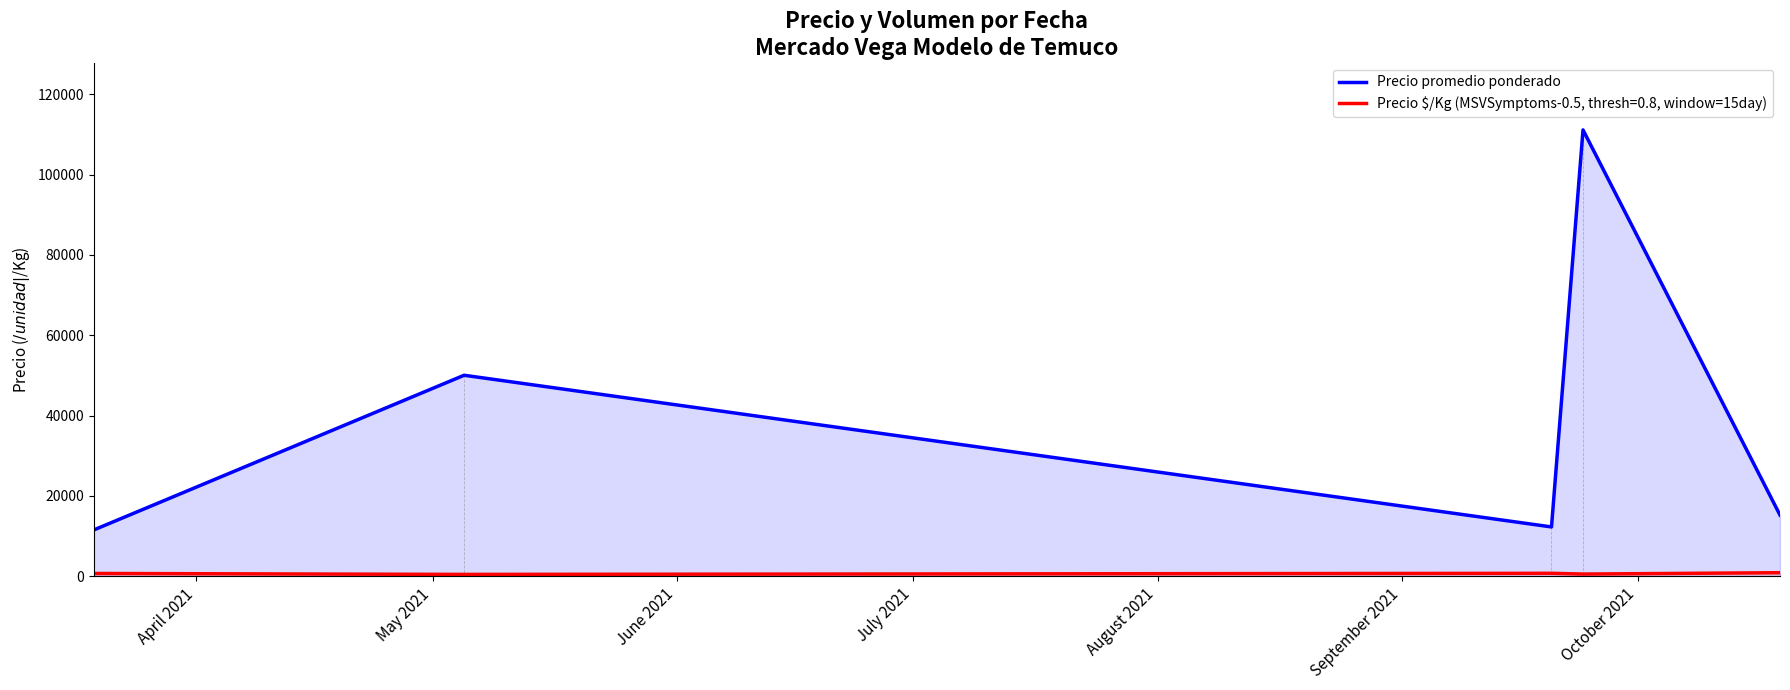

What is the average value?

40045.5